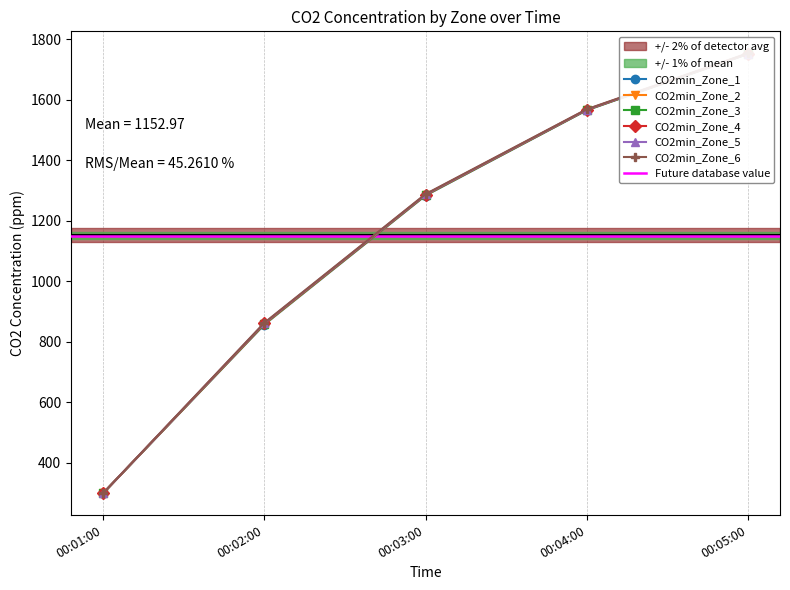

What is the spread (max minus min) of values at 00:05:00?

2.3